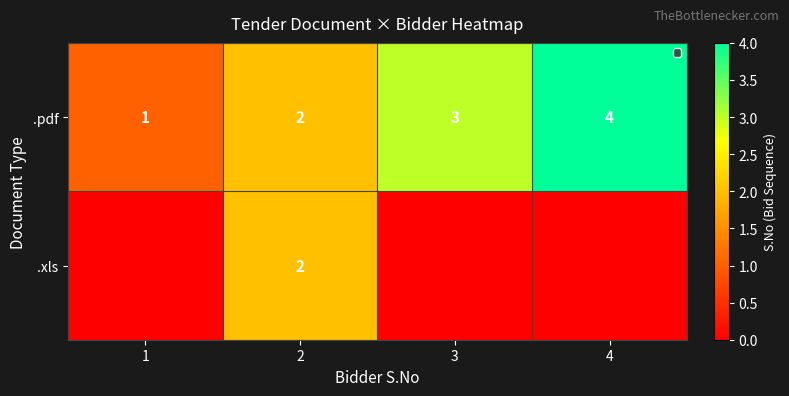

List the labels in order of .pdf value, smallest first.

1, 2, 3, 4